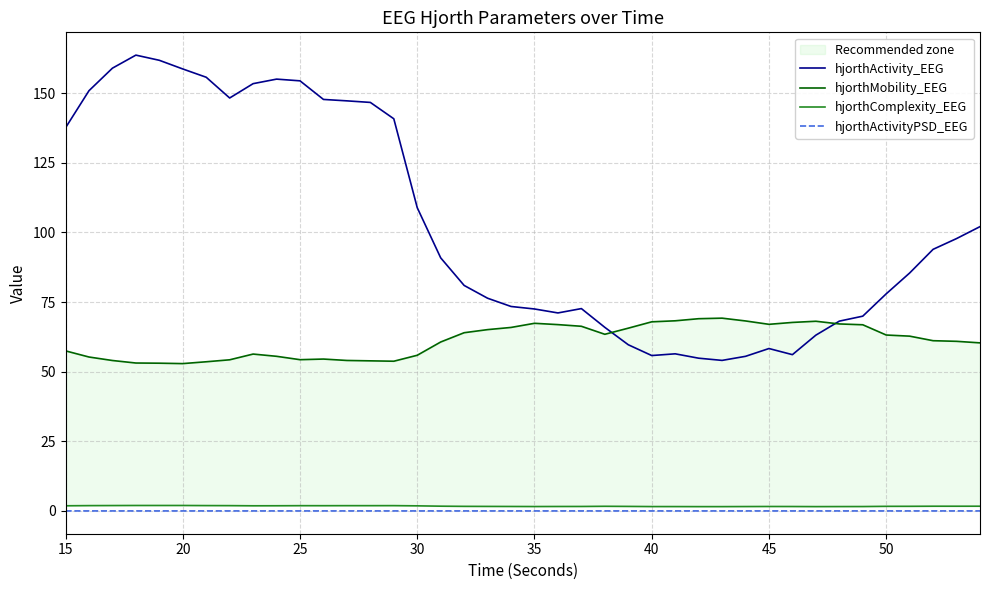

What is the average value of the hjorthMobility_EEG series?

61.1